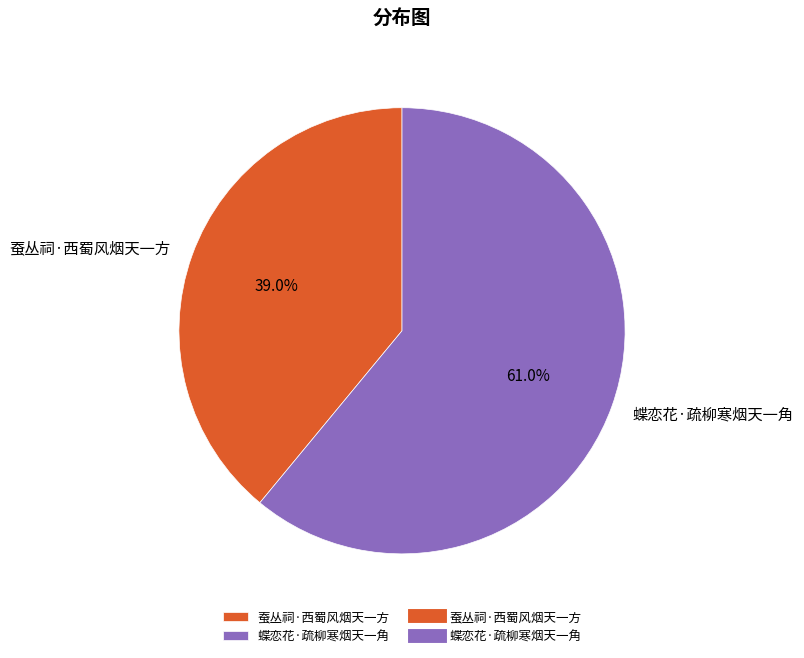

Does any single category account for the majority?

Yes